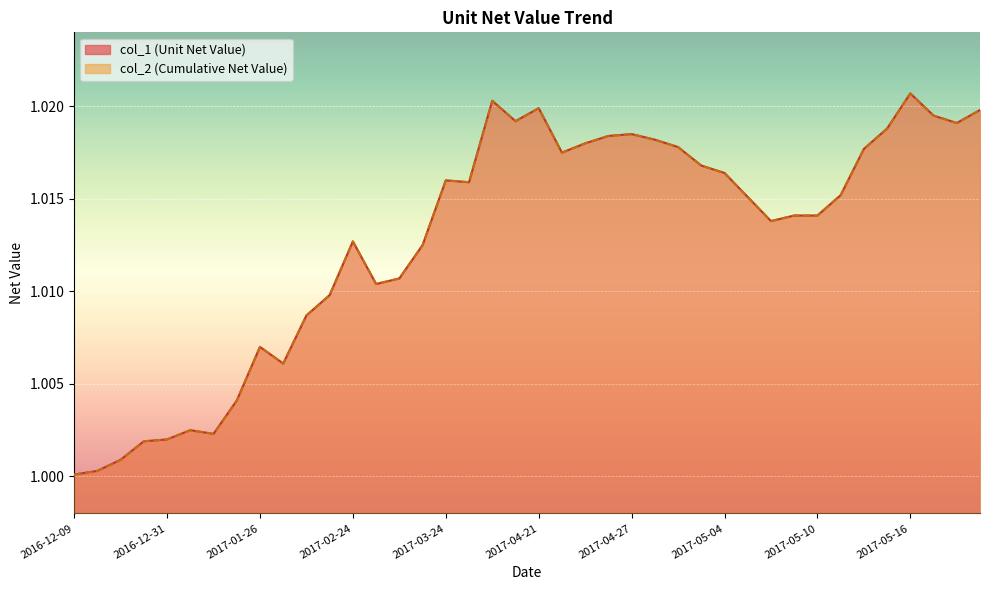

List the series in order of their peak value, highest first.

col_1, col_2